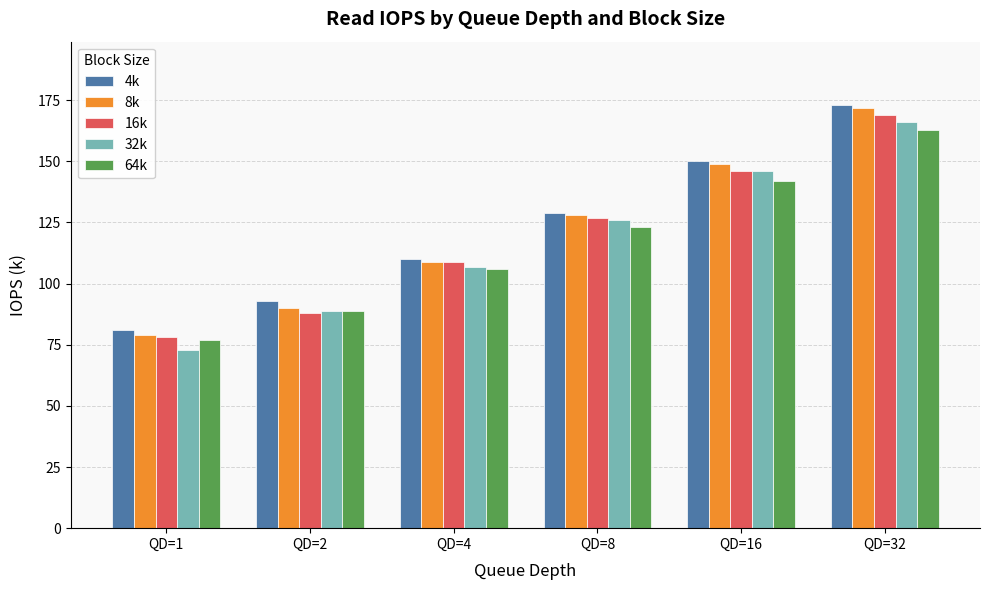

How many groups of bars are there?

6